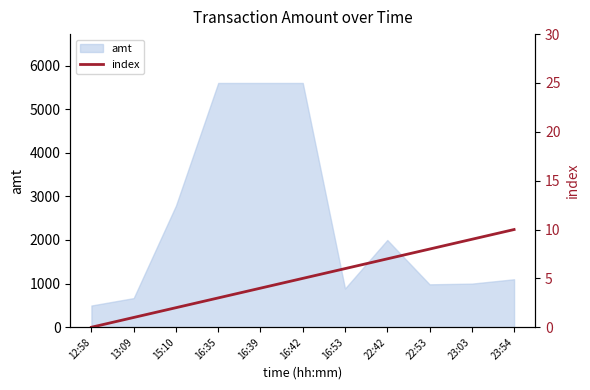

Does the chart have visible grid lines?

No